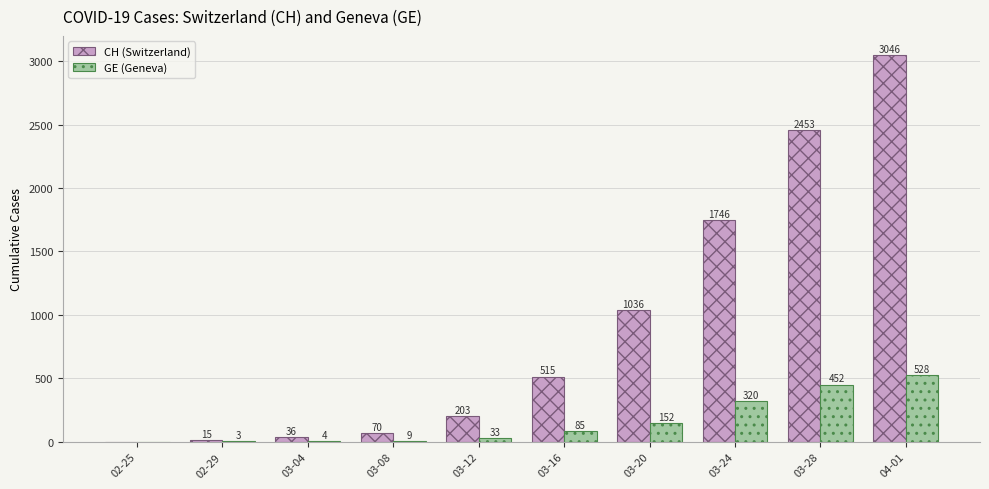

Which series changed the most between 03-08 and 03-24?

CH (Switzerland)